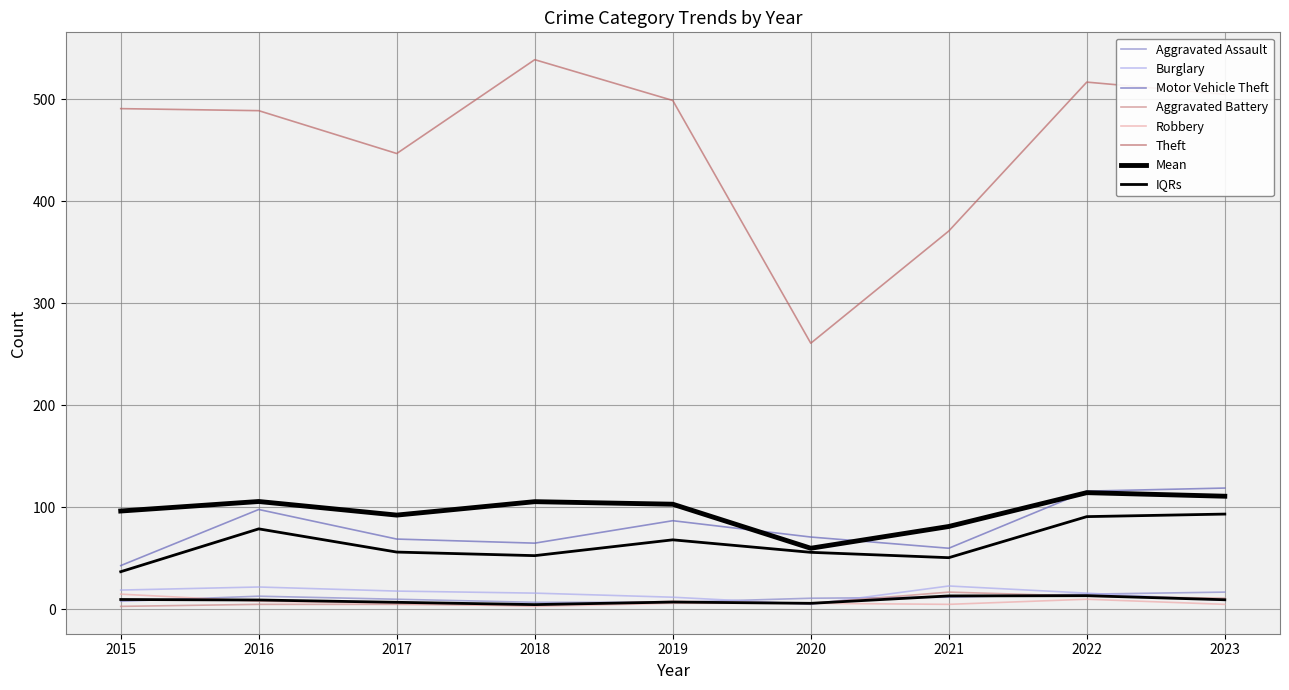

What is the value of the Motor Vehicle Theft point at the 3rd from the left?

69